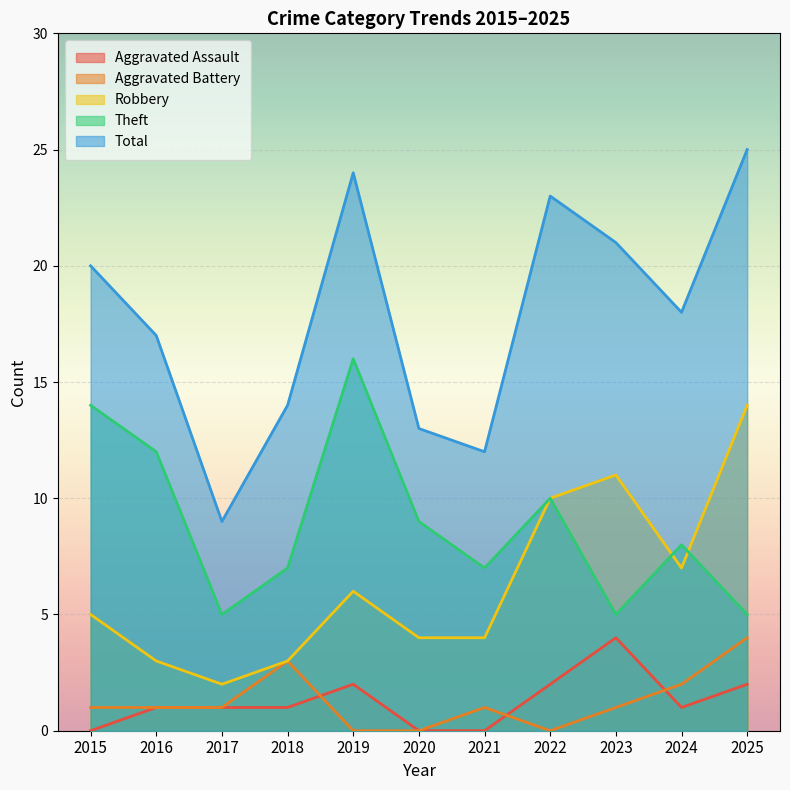

Rank the categories by Aggravated Battery value from highest to lowest.

2025, 2018, 2024, 2015, 2016, 2017, 2021, 2023, 2019, 2020, 2022